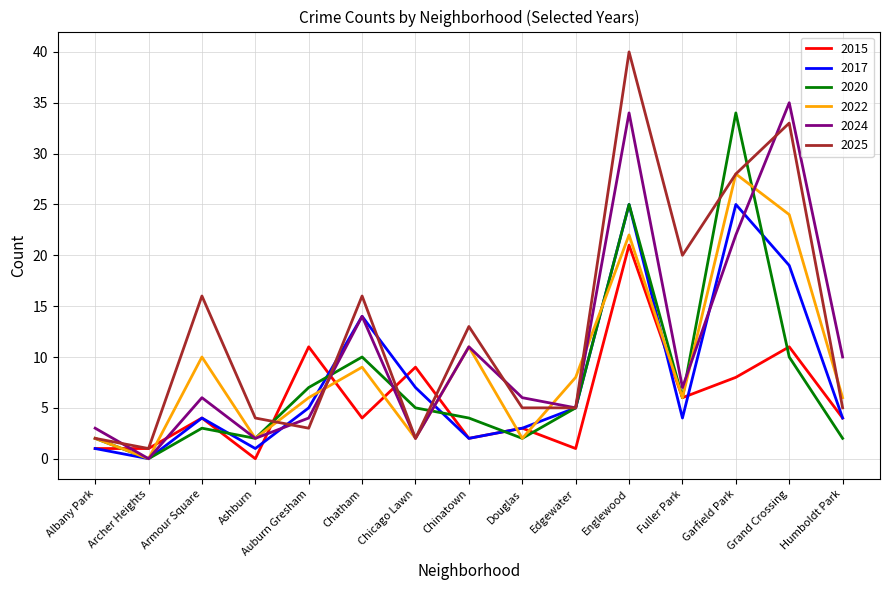

What are all the series names shown in the legend?

2015, 2017, 2020, 2022, 2024, 2025